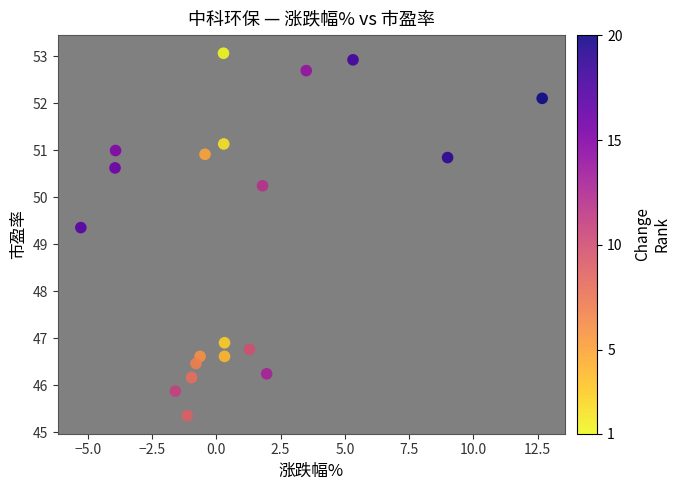

What is the range of Y values (max minus min)?

7.7